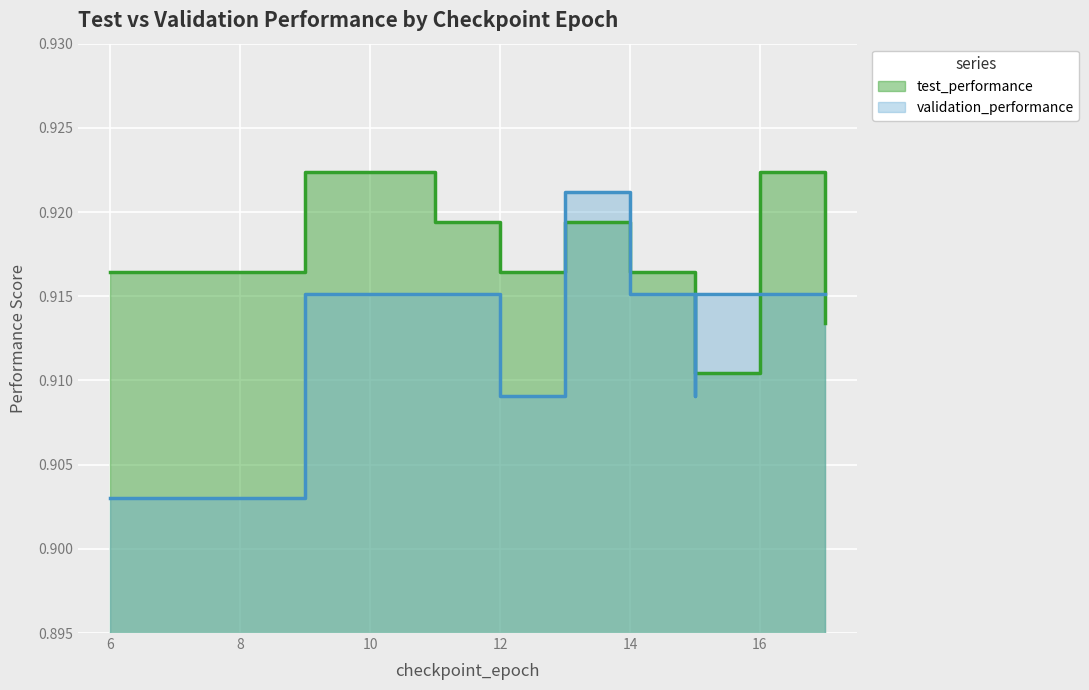

True or false: test_performance and validation_performance cross at least once.

True